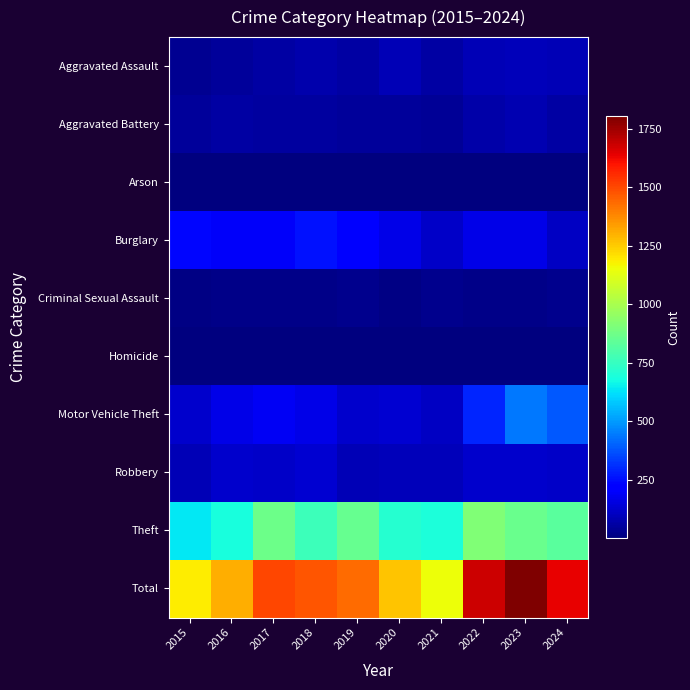

What is the greatest value displayed?

1803